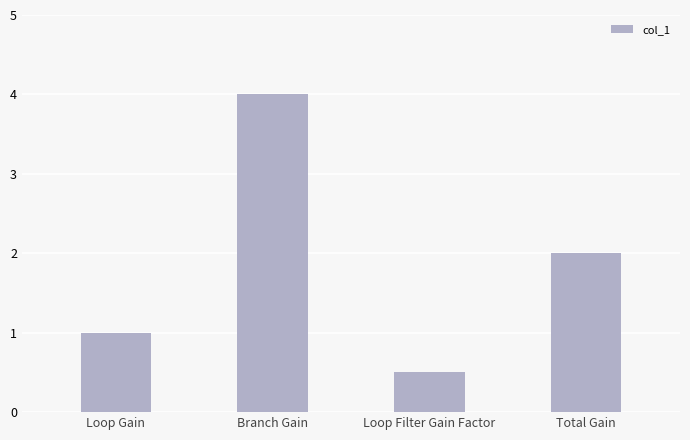

The value at Total Gain is 1.1. True or false?

False